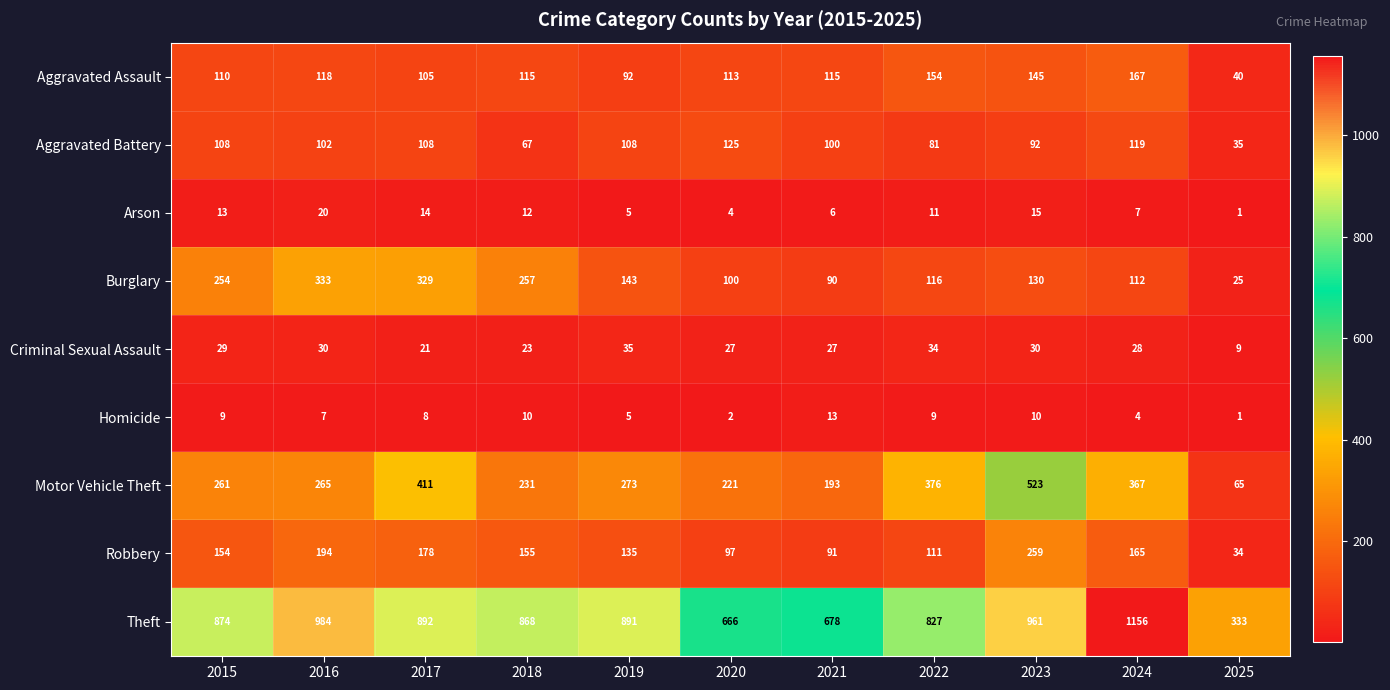

What is the maximum value shown in the chart?

1156